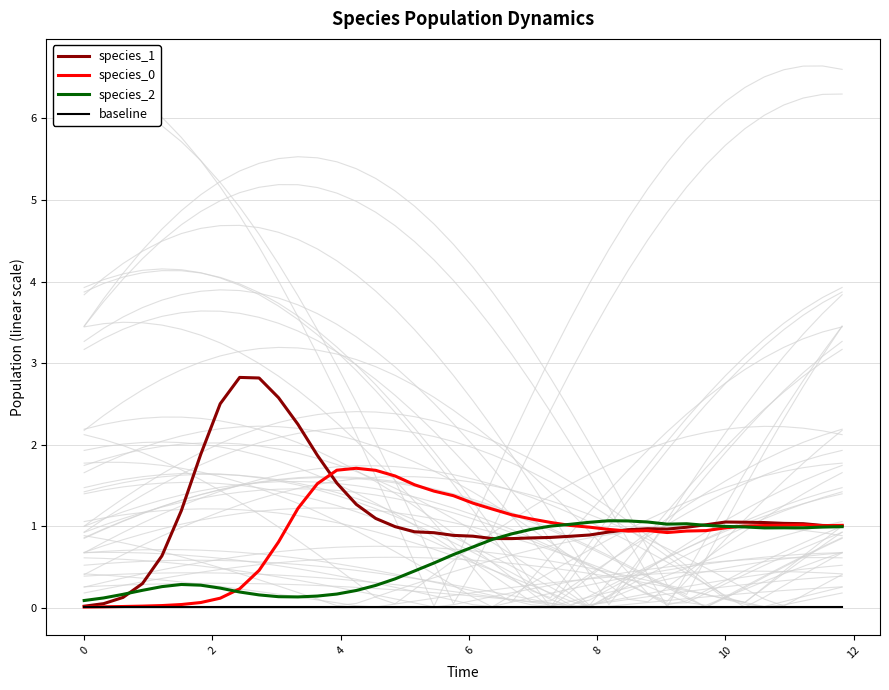

What is the highest value of the species_2 series?

1.1